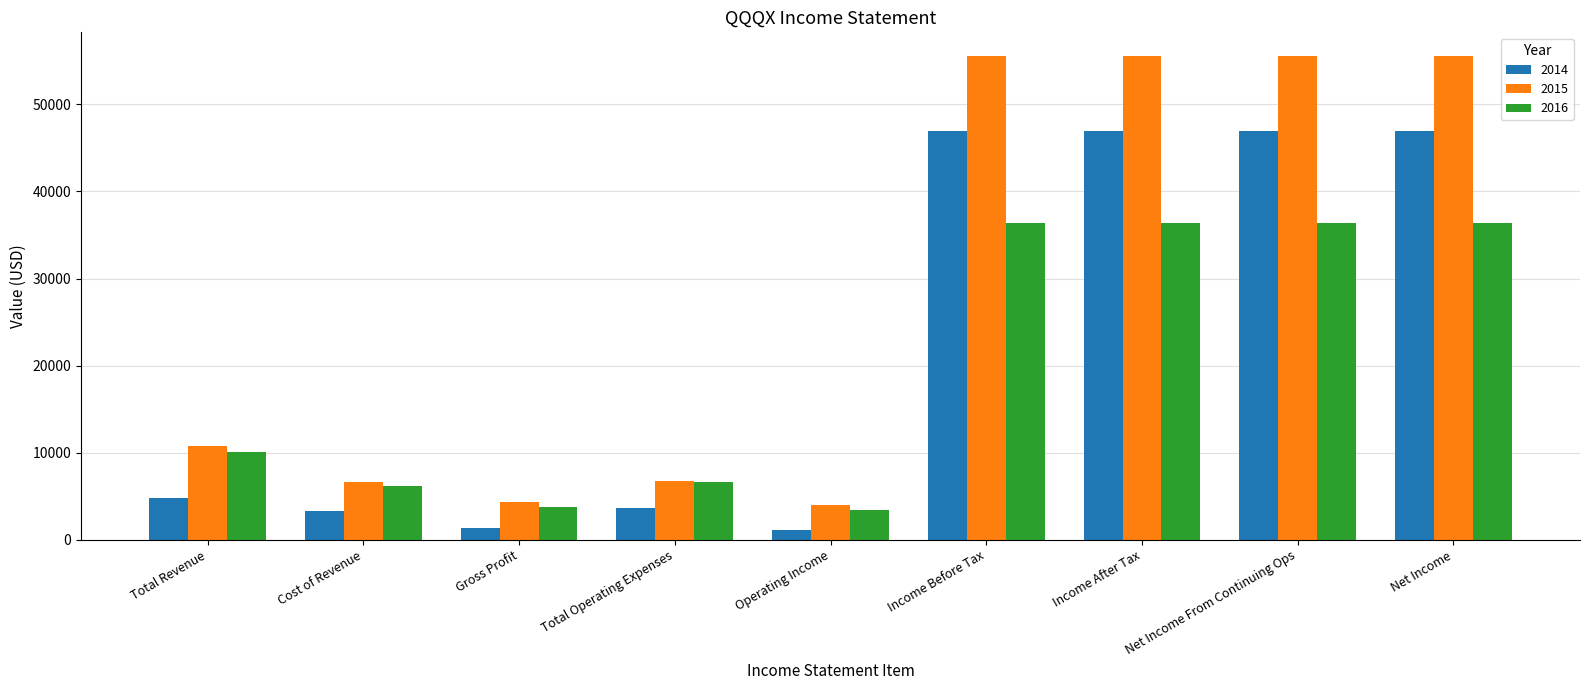

What is the highest value of the 2014 series?

47000